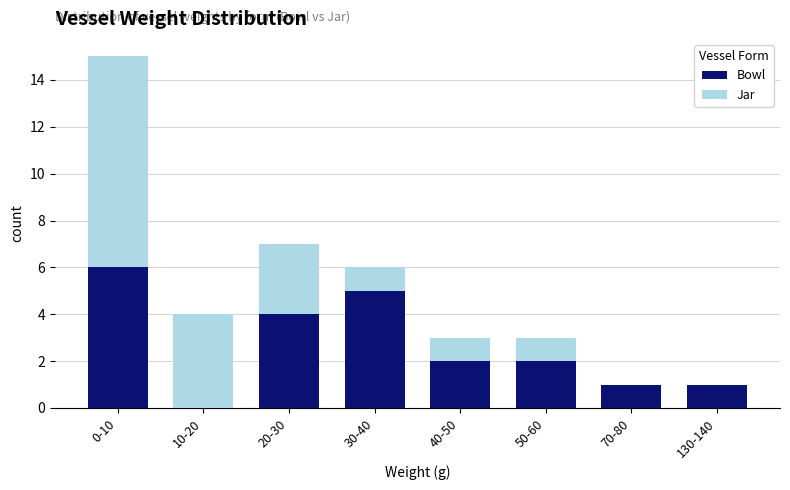

What is the highest value of the Bowl series?

6